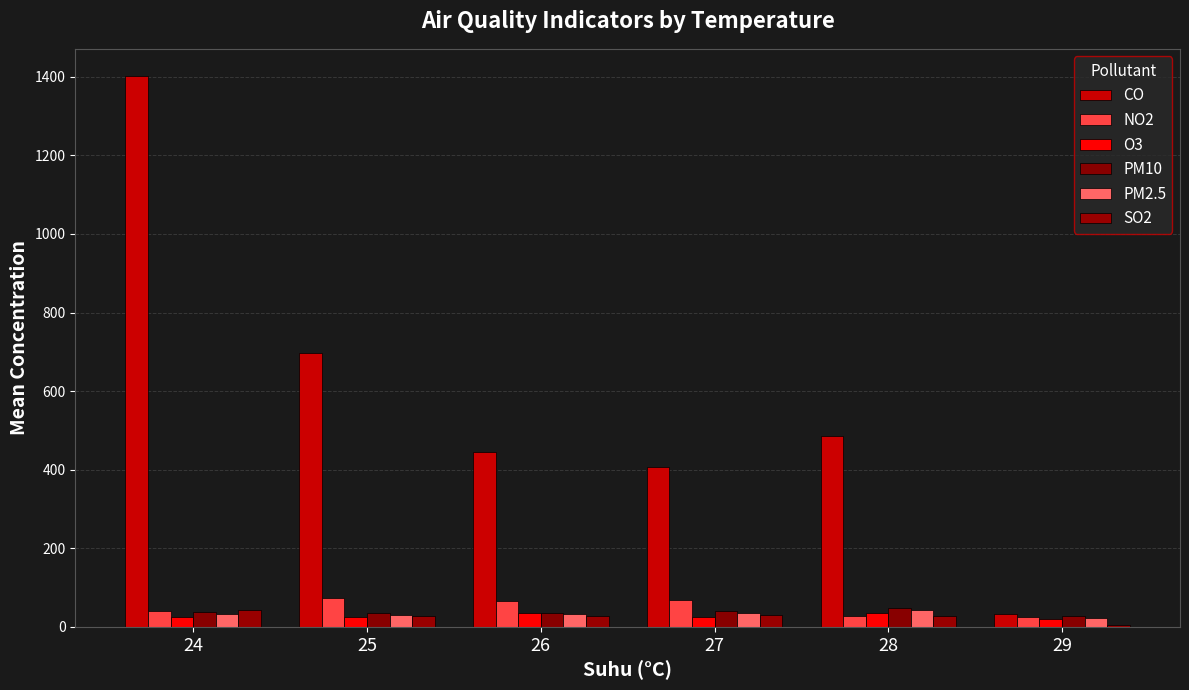

What is the smallest value displayed?

6.0